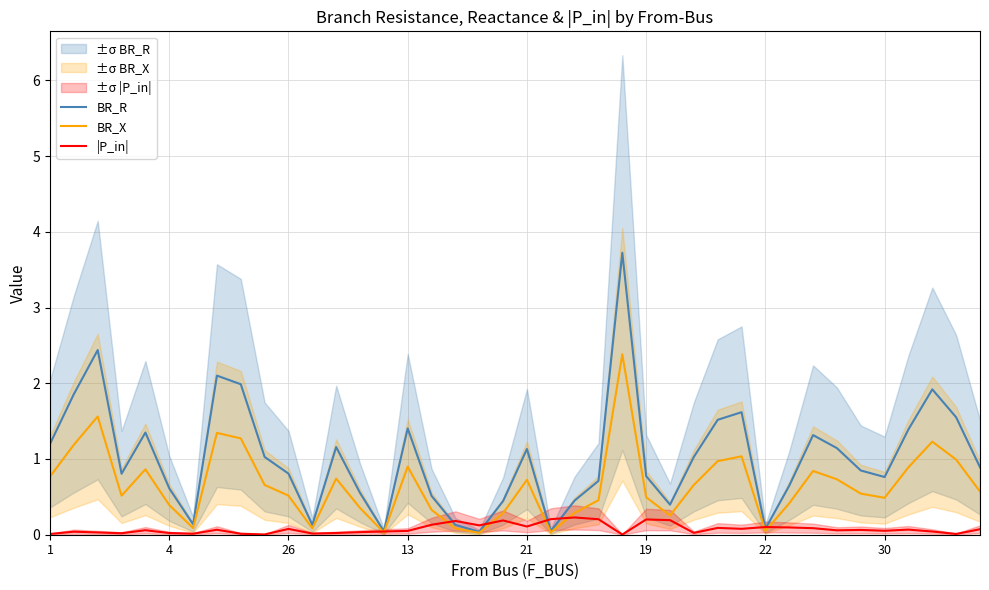

The BR_X series shows 1.0 at 1. True or false?

False